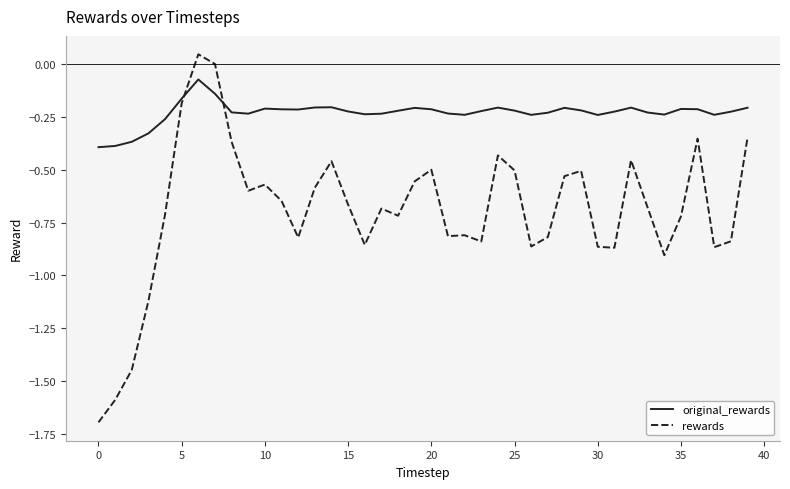

Which series has the largest total across all categories?

original_rewards